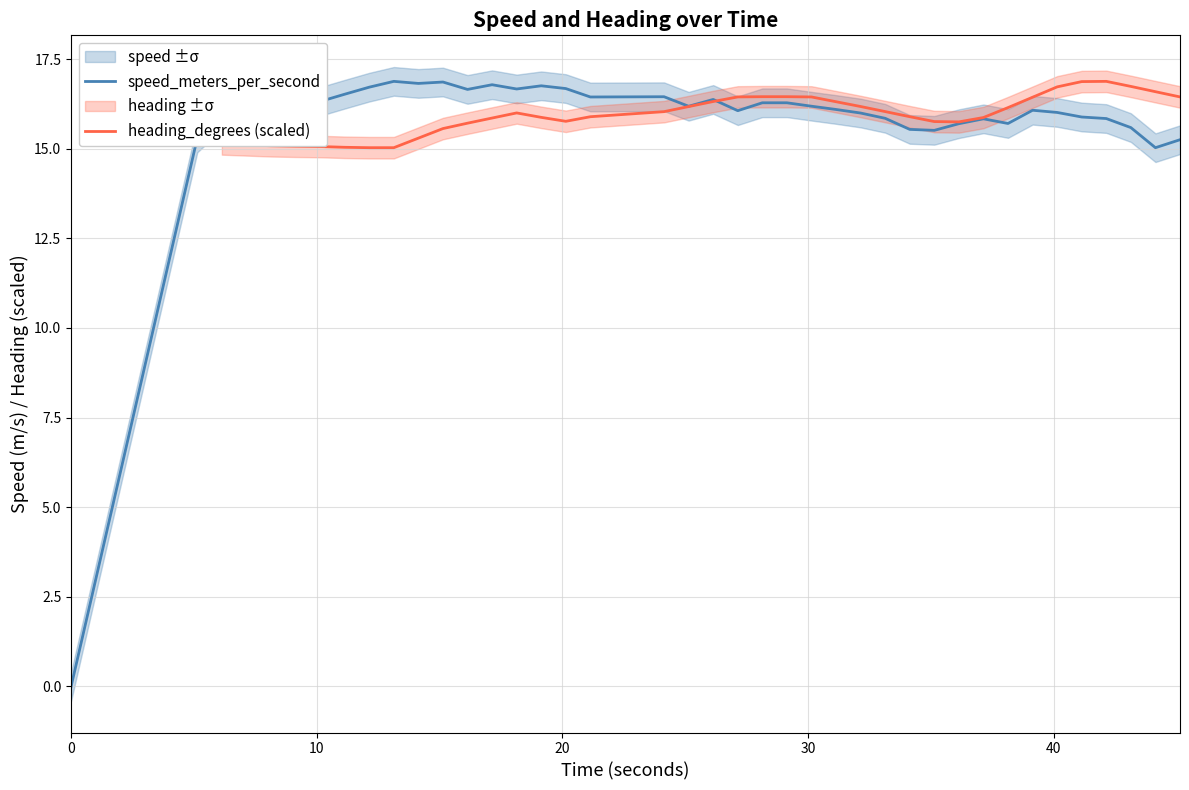

In speed_meters_per_second, how many points are lower than both neighbors (excluding endpoints)?

10